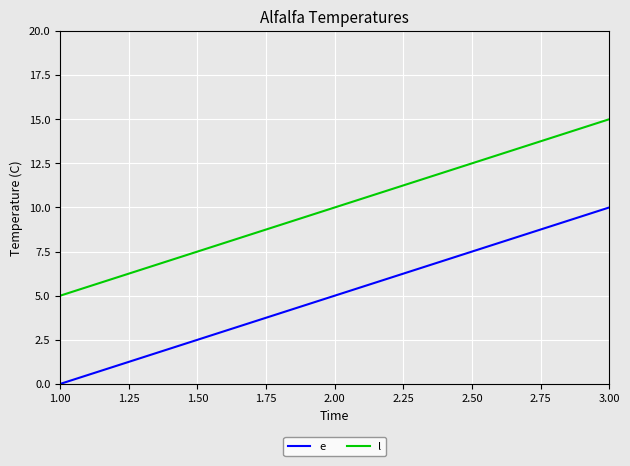

At how many categories does at least one series exceed 9?

2